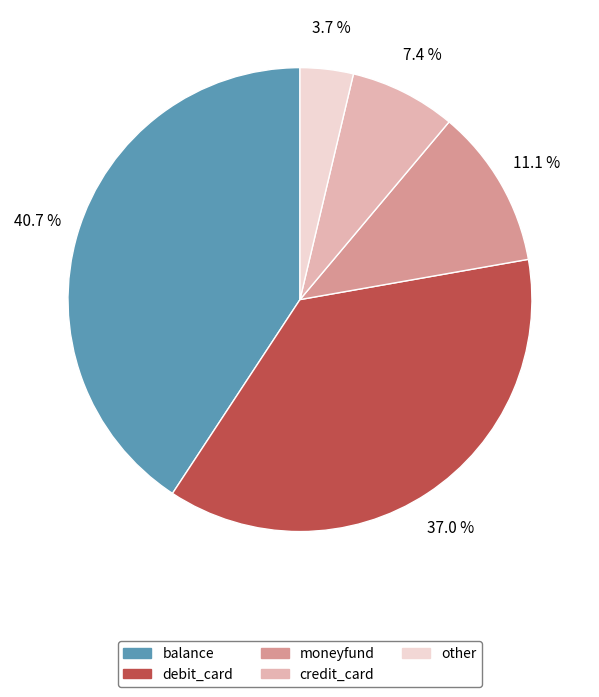

What percentage is the debit_card slice, to the nearest percent?

37%